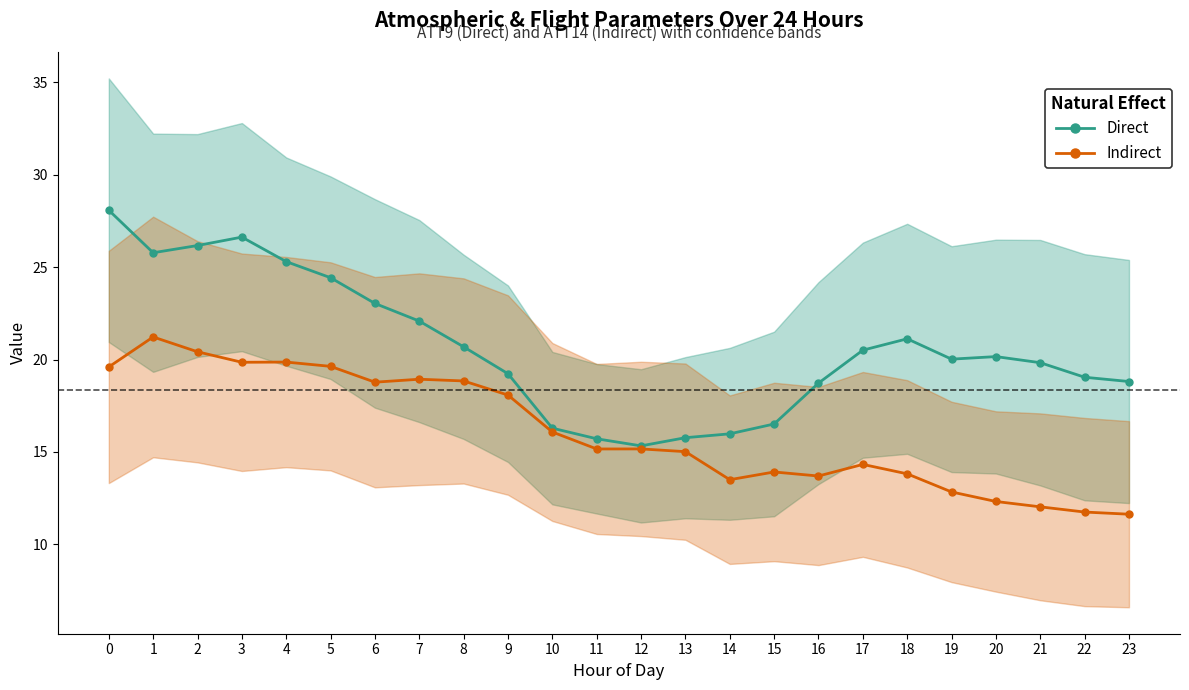

Between 10 and 3, which is larger?

3